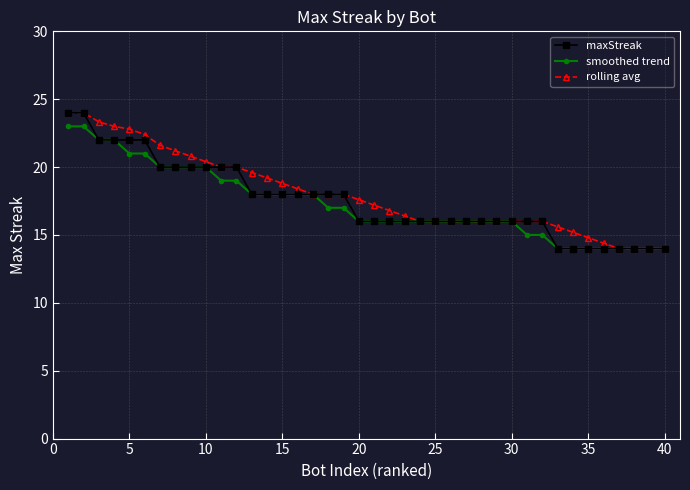

What is the value of the maxStreak point at the 30th from the left?

16.0